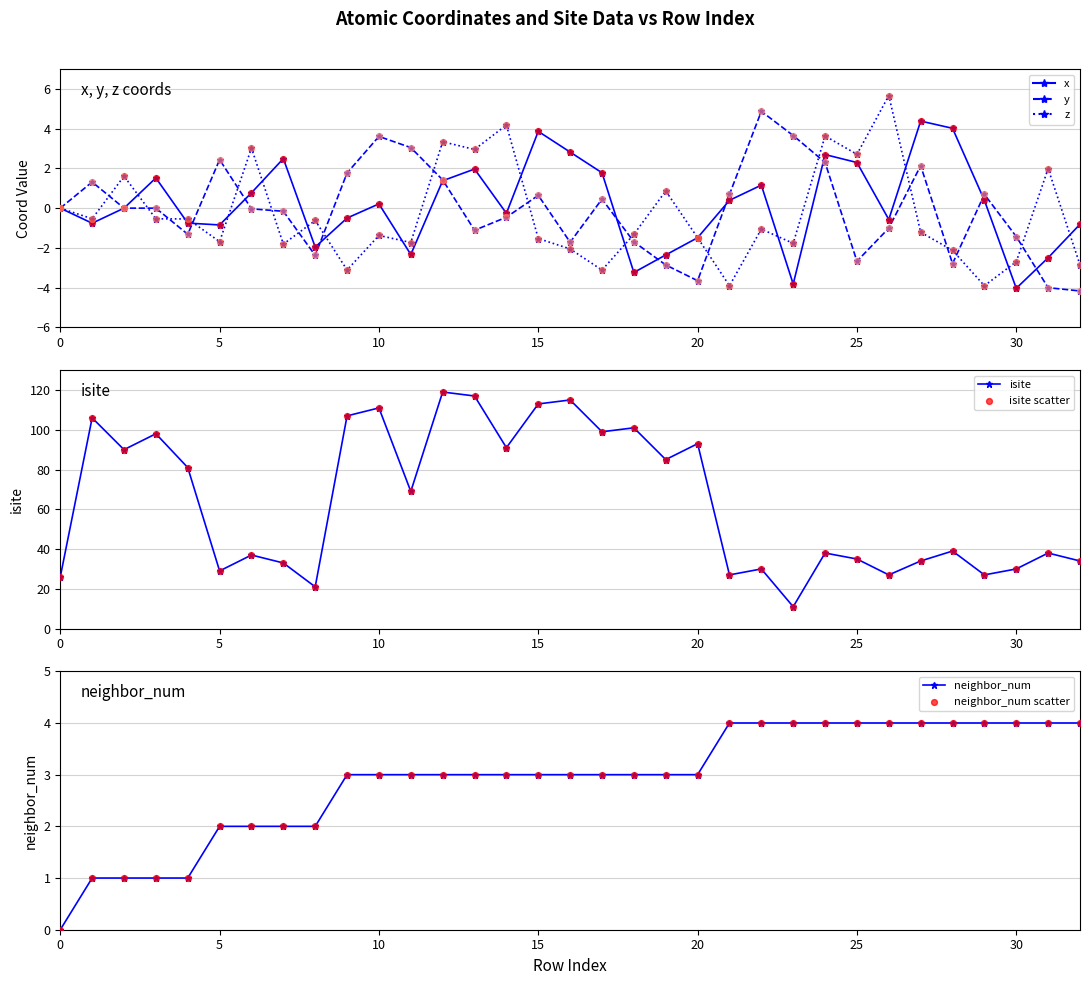

What is the total value across all series at 19?

83.7